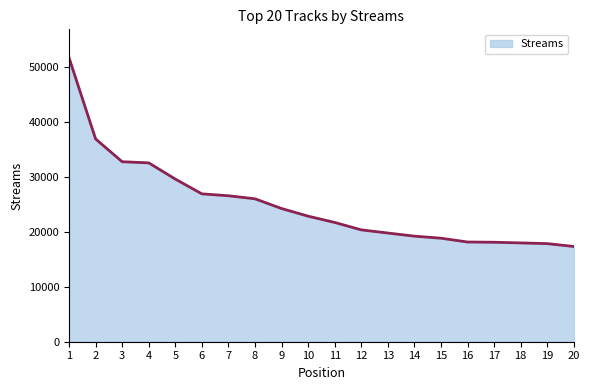

Does the chart have visible grid lines?

No